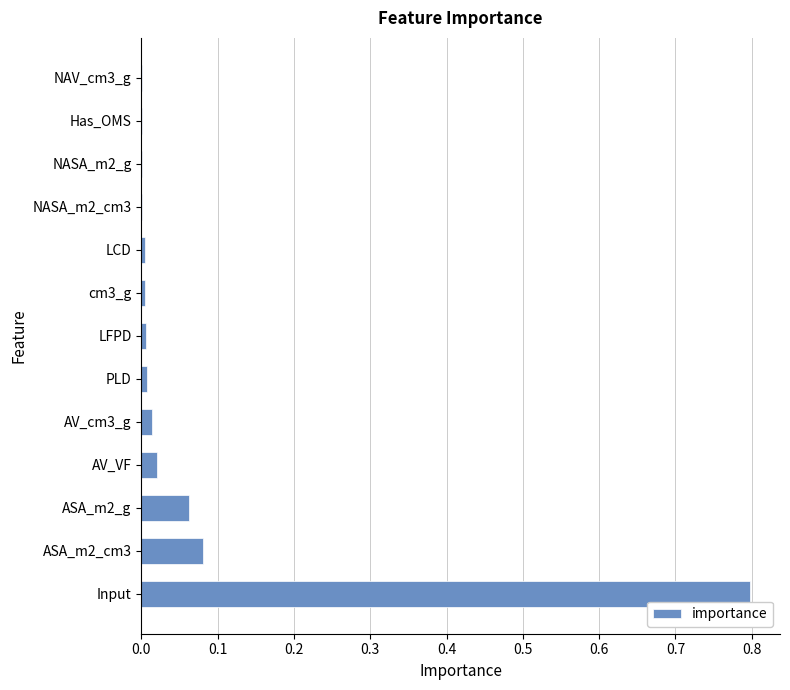

Is it true that the value at ASA_m2_g is 0.0?

False